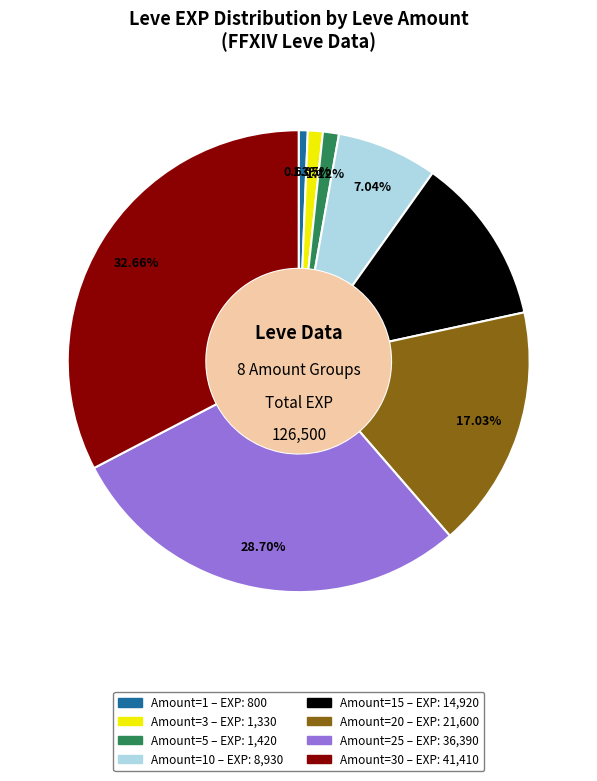

Is there any slice that represents more than half of the pie?

No